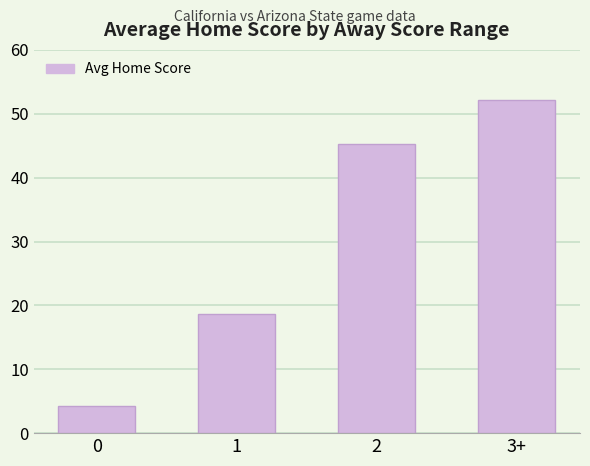

What is the sum of all values?

120.3